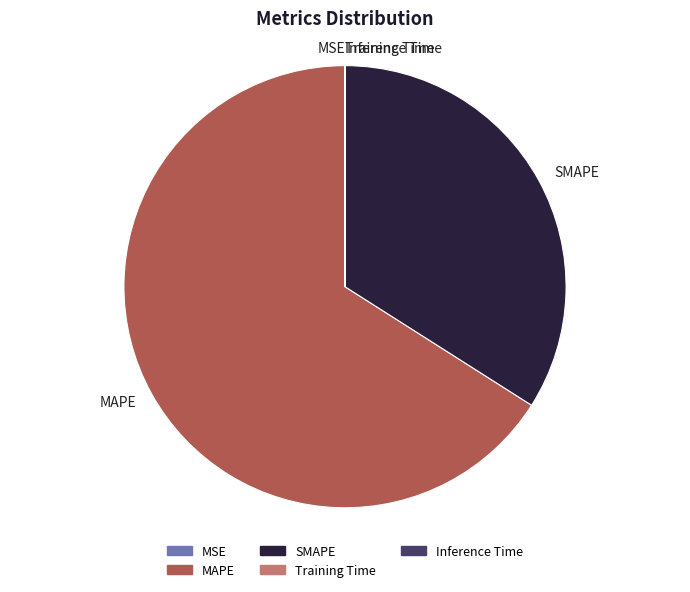

The SMAPE slice represents 34% of the pie. True or false?

True